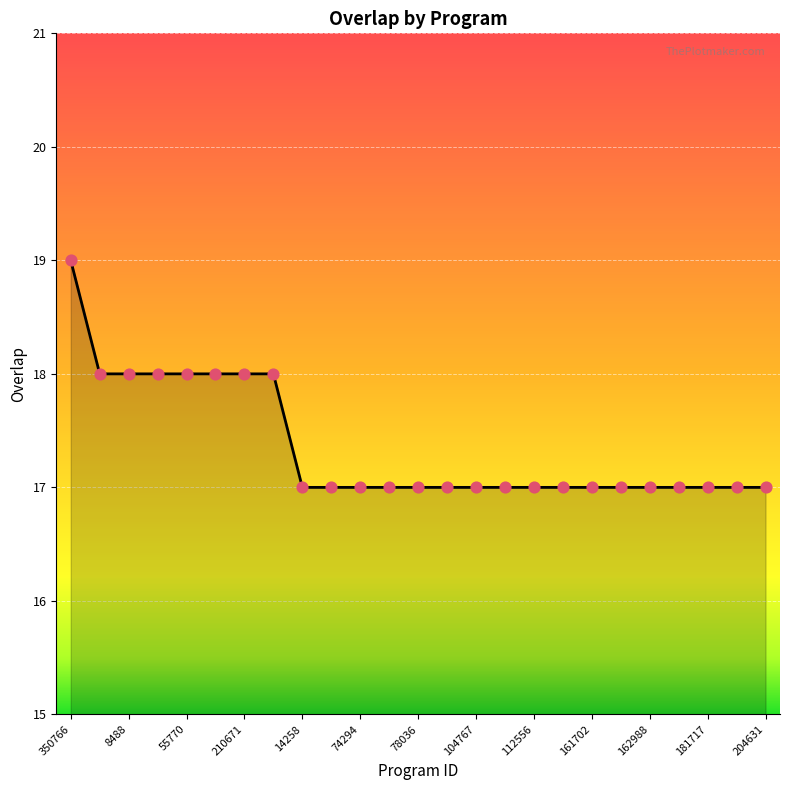

What is the greatest value displayed?

19